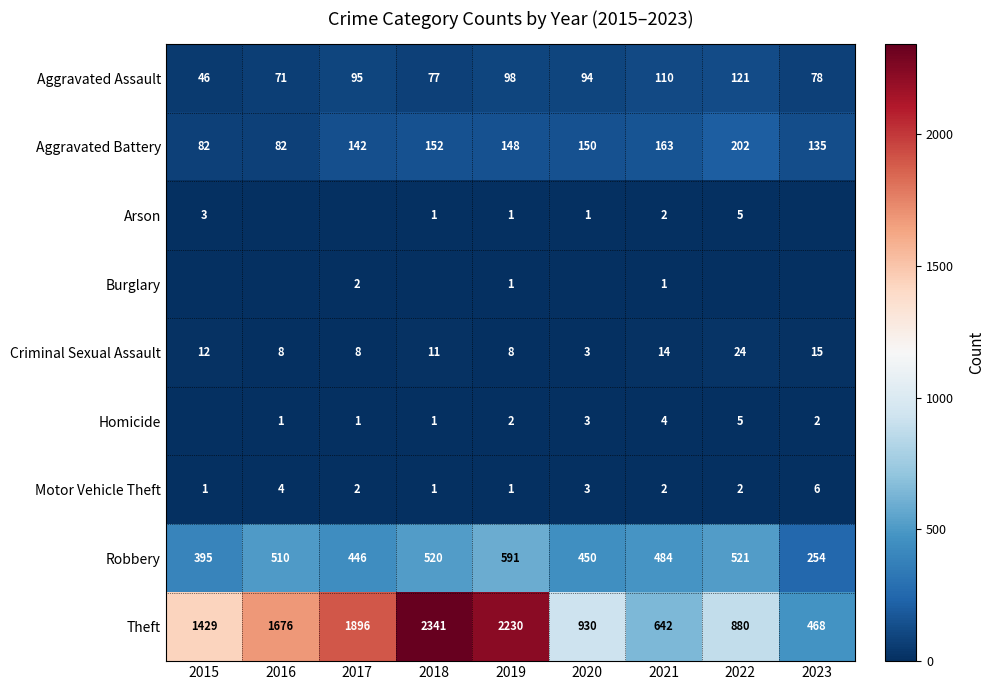

How many series are shown in this chart?

9